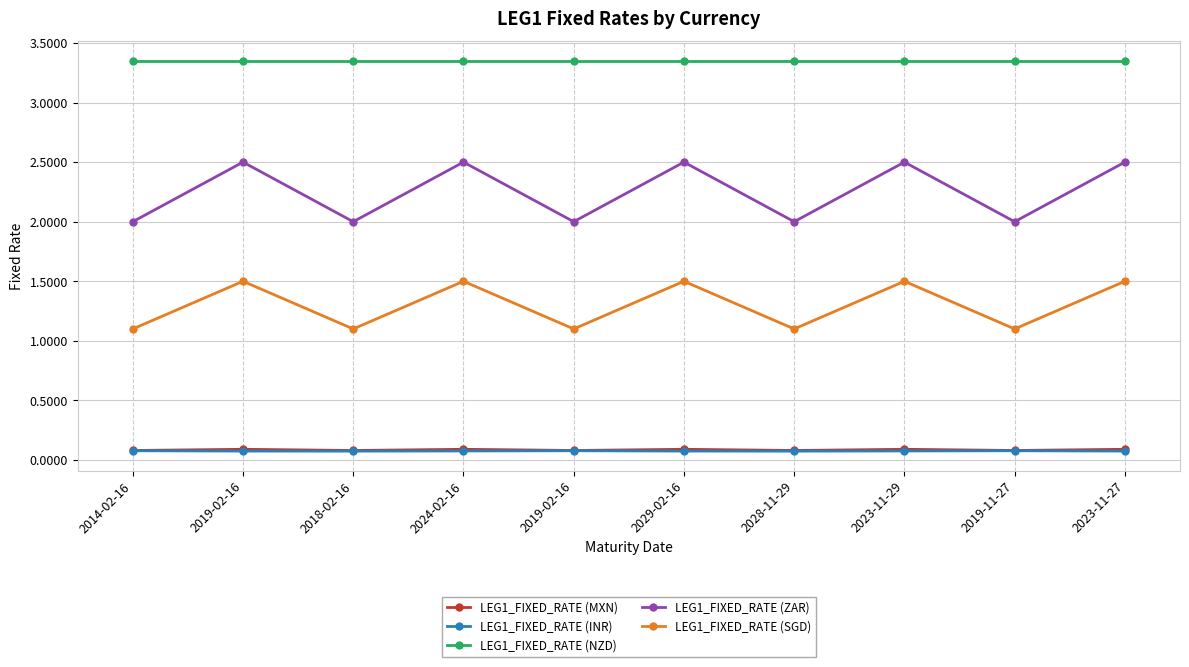

How many lines are shown in the chart?

5